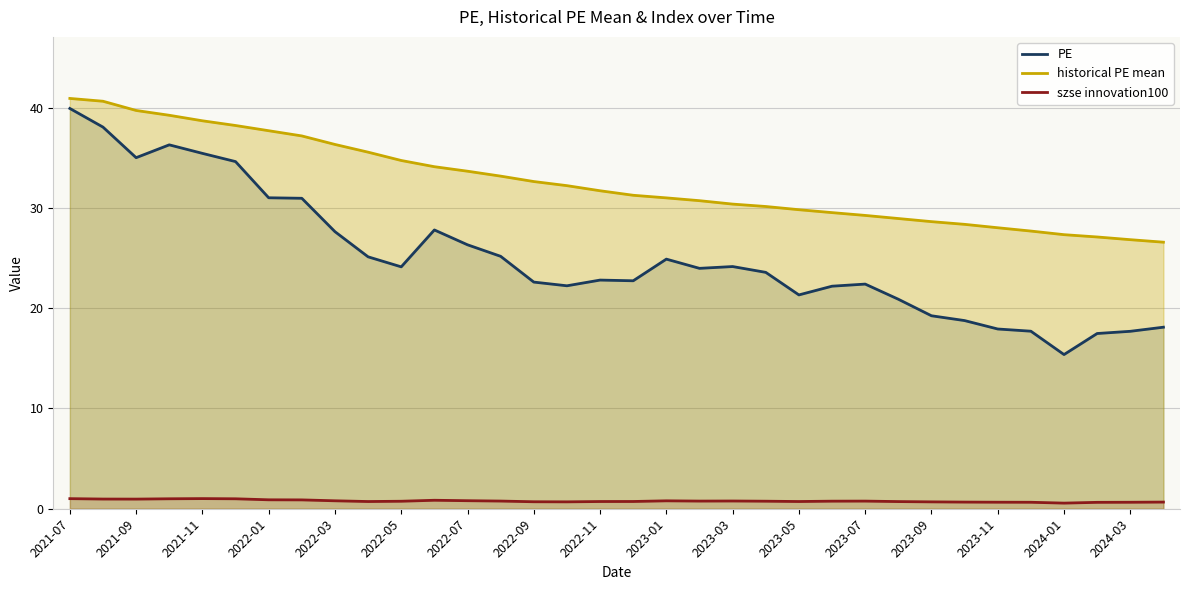

What is the lowest value of the PE series?

15.4